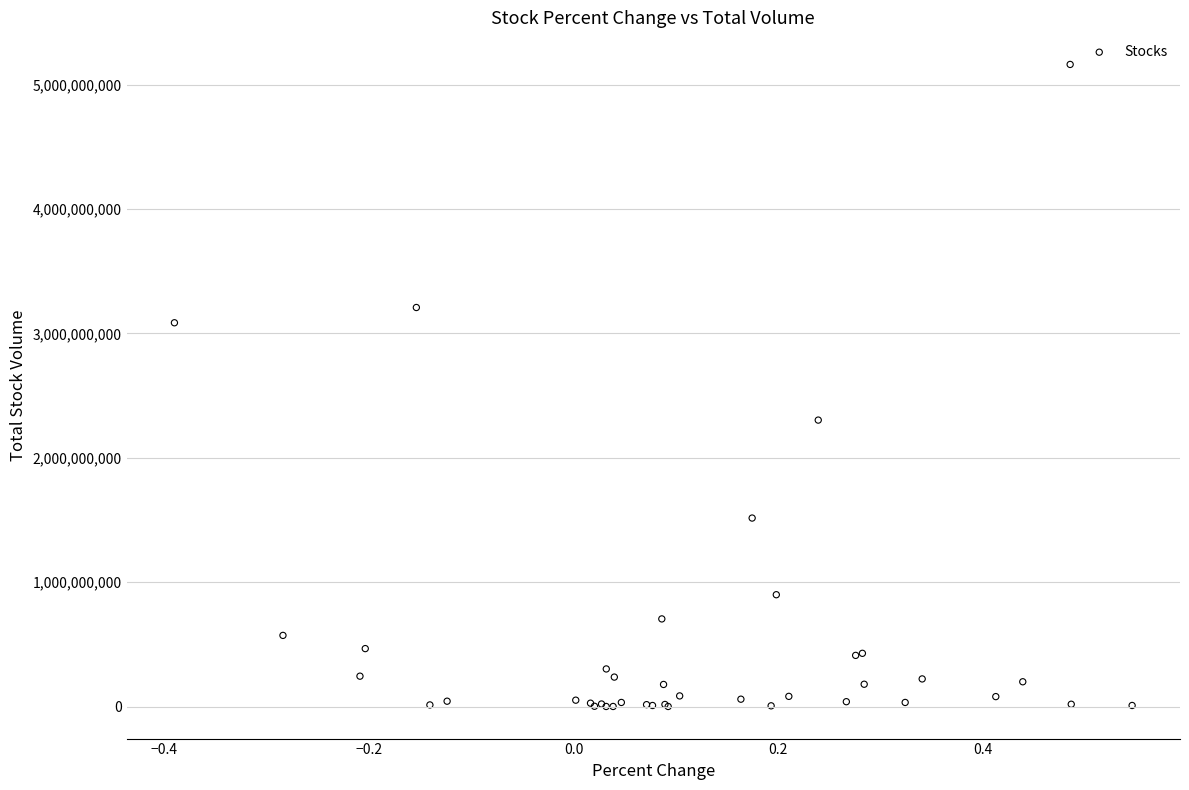

What Y value in the scatter plot is closest to 2581567000?

2303237600